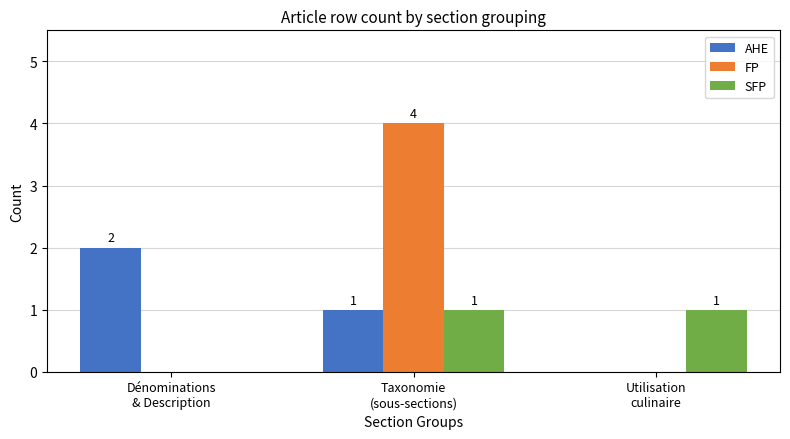

Reading left to right, extract all data points from this chart.

AHE: 2	1	0
FP: 0	4	0
SFP: 0	1	1